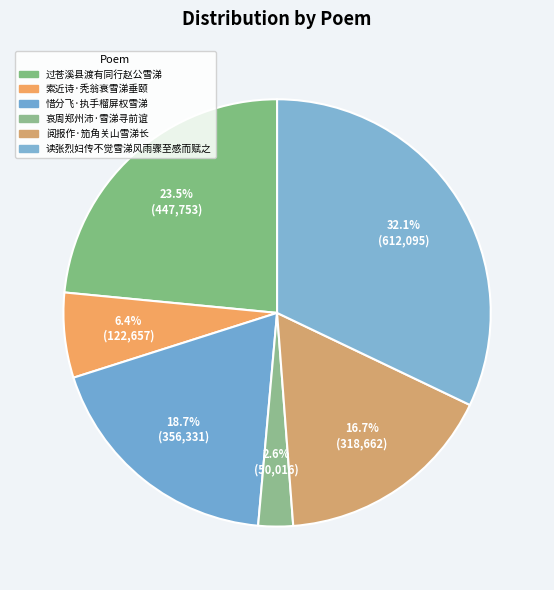

To the nearest percent, what percentage of the pie is 读张烈妇传不觉雪涕风雨骤至感而赋之?

32%